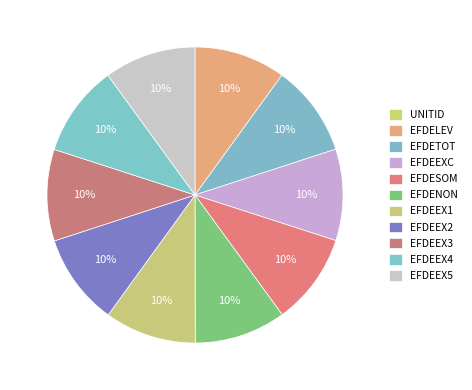

Is there a majority slice in this chart?

No